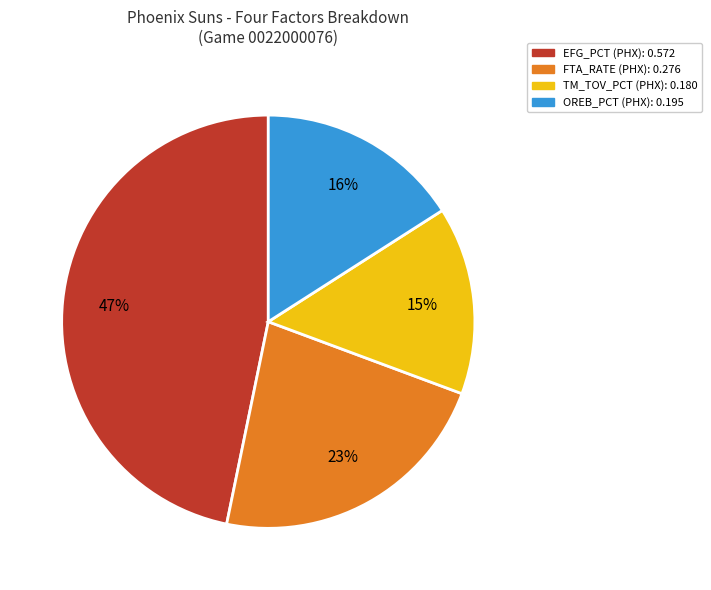

To the nearest percent, what is the difference between the TM_TOV_PCT and OREB_PCT slice percentages?

1%